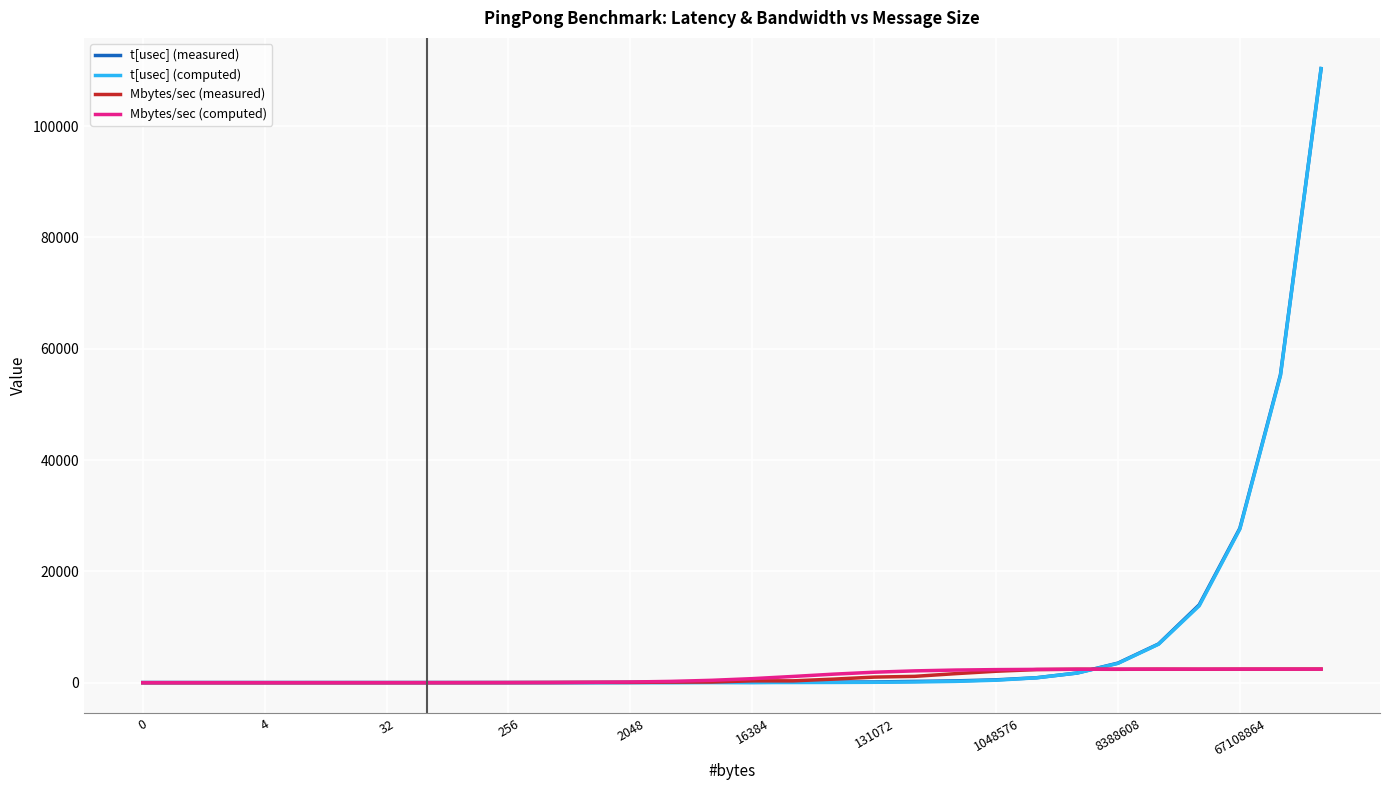

What is the maximum value shown in the chart?

110320.1